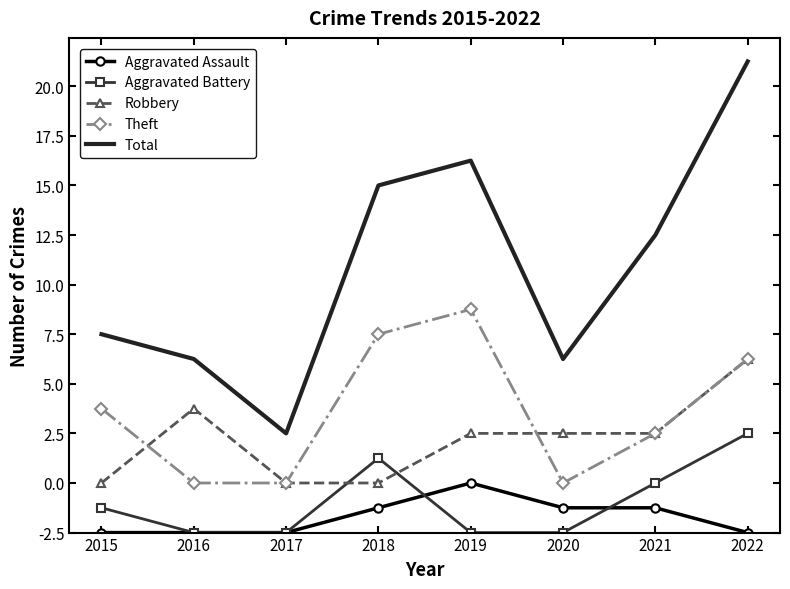

What are all the series names shown in the legend?

Aggravated Assault, Aggravated Battery, Robbery, Theft, Total